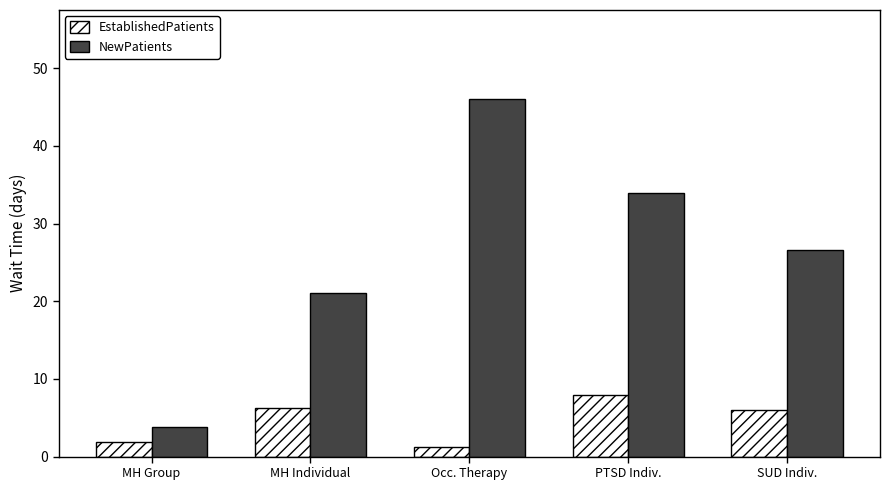

List the series in order of their overall mean, lowest first.

EstablishedPatients, NewPatients